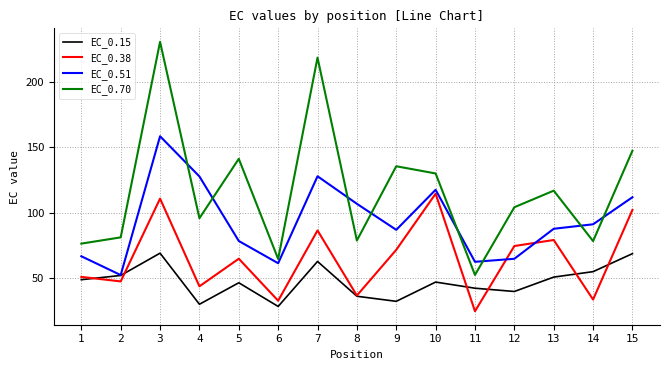

What is the lowest value of the EC_0.51 series?

52.5